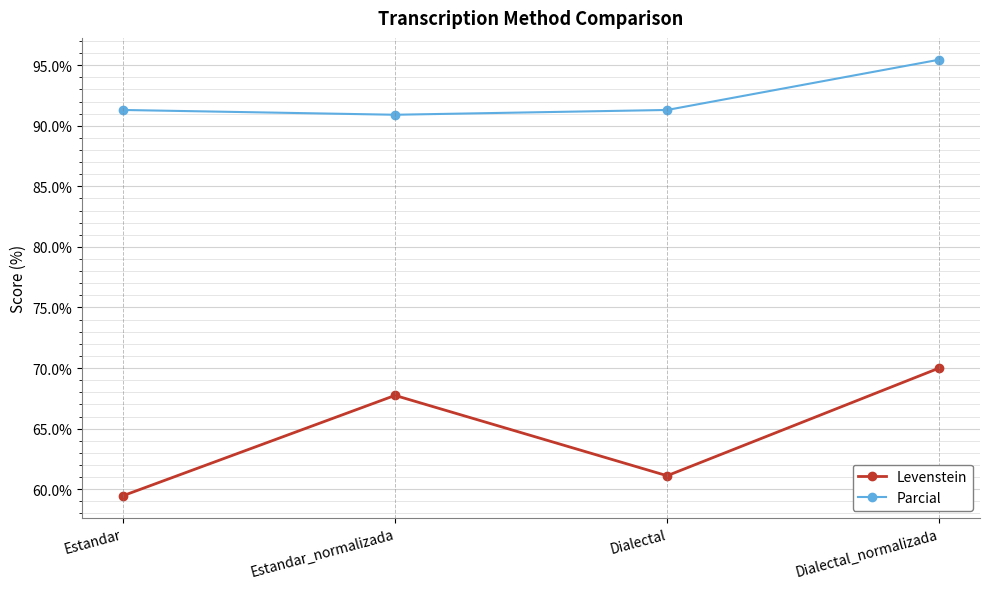

List the labels in order of Levenstein value, largest first.

Dialectal_normalizada, Estandar_normalizada, Dialectal, Estandar